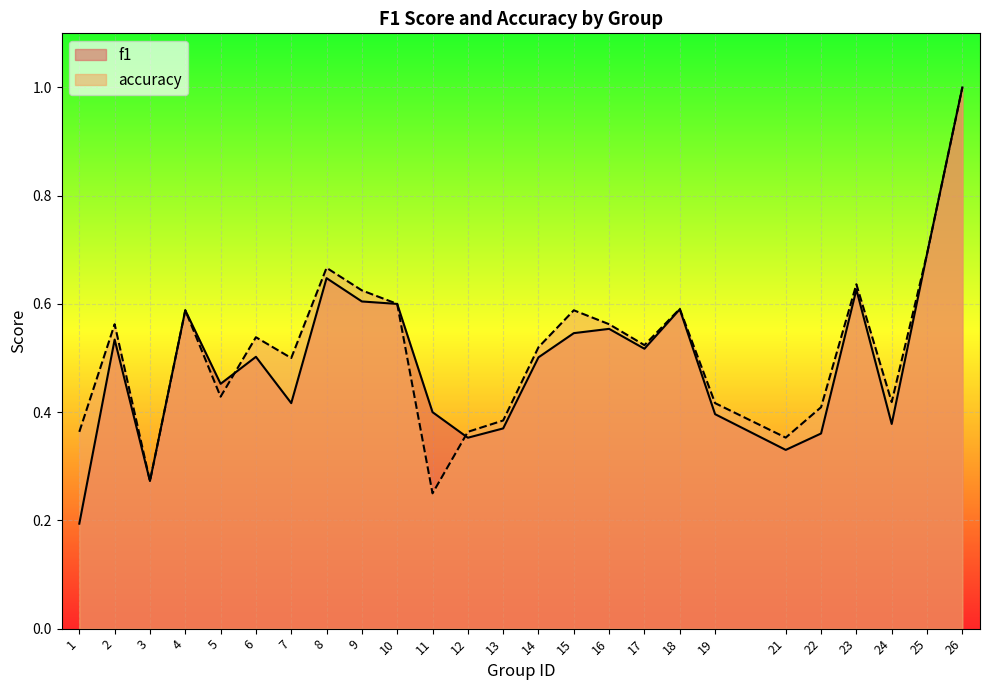

What is the value of the accuracy point at the 15th from the left?

0.6